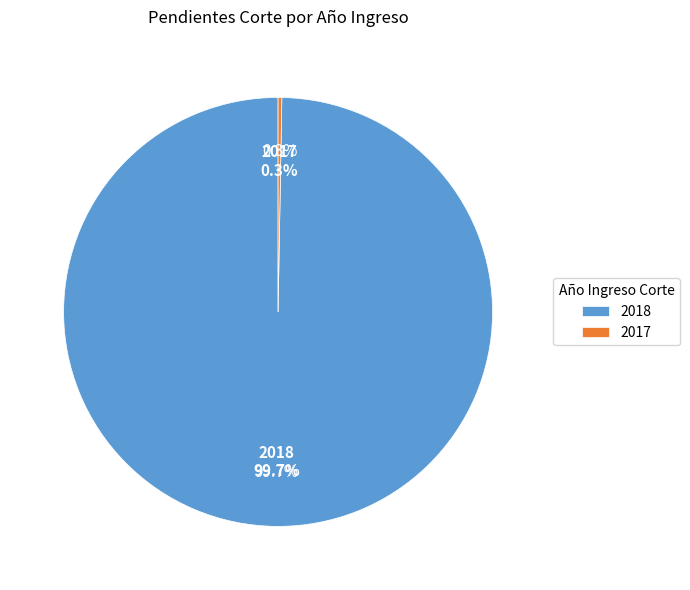

What percentage is the 2018 slice, to the nearest percent?

100%